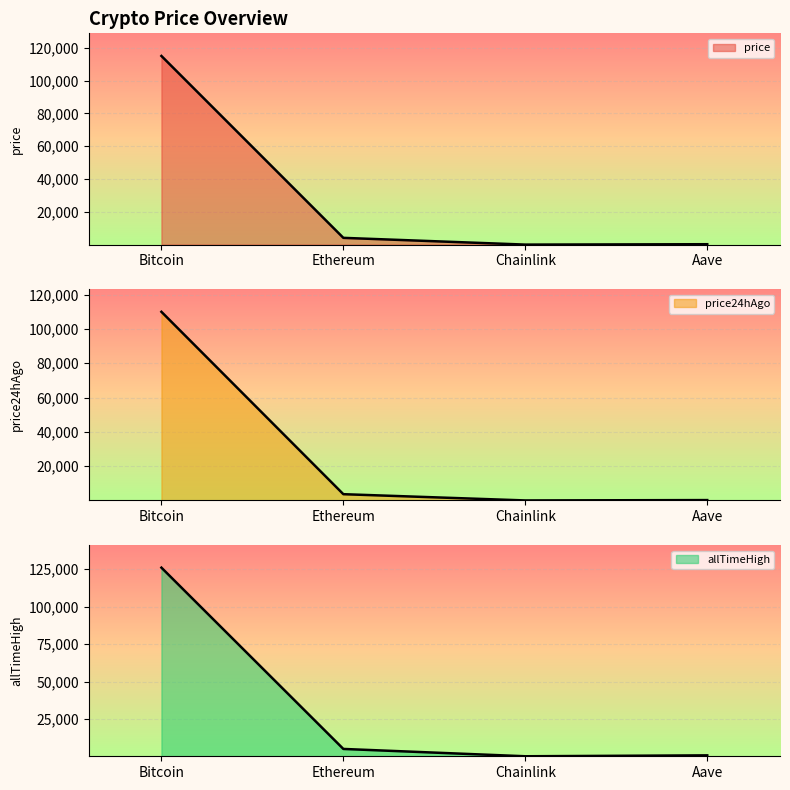

At Chainlink, list the series in order from smallest to largest.

price24hAgo, price, allTimeHigh